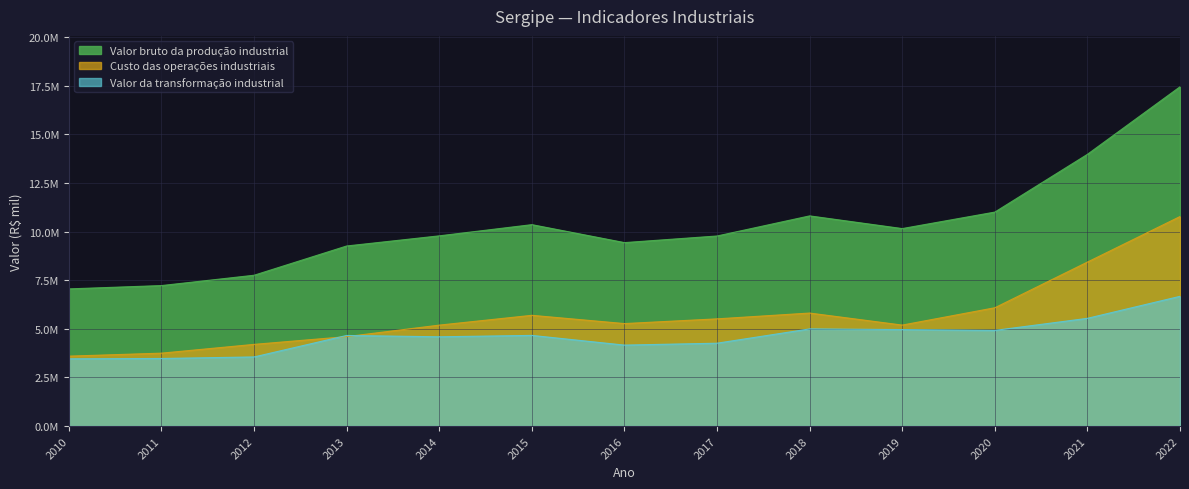

Which series changed the most between 2017 and 2021?

Valor bruto da produção industrial